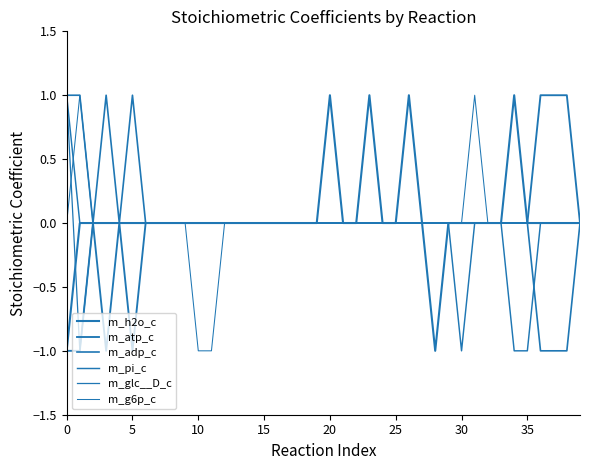

Where does the m_g6p_c series first go above 0?

5